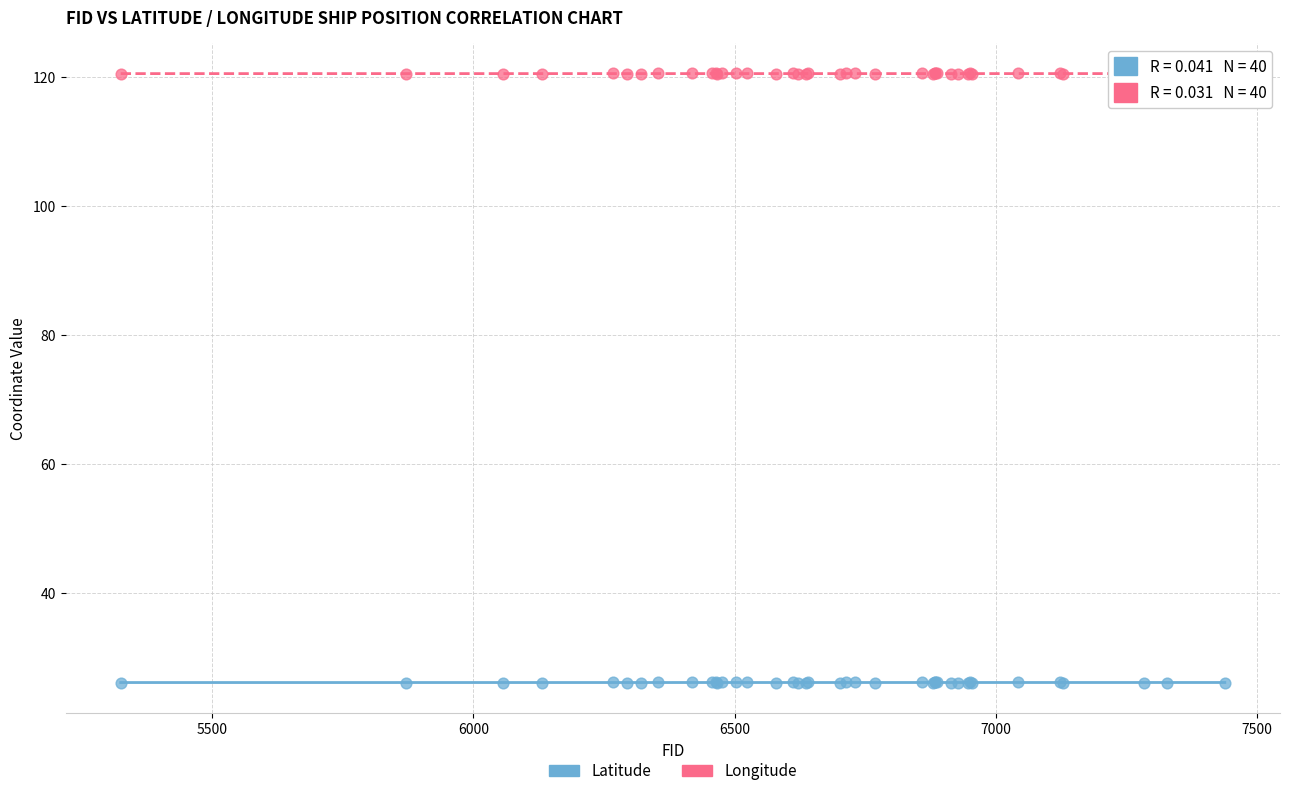

Which series reaches the minimum Y coordinate?

Latitude